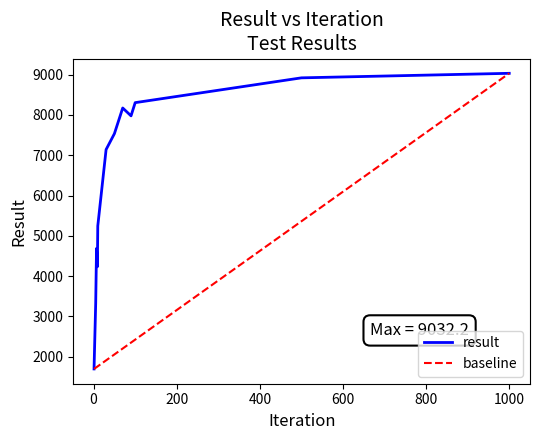

List the labels in order of value, smallest first.

1, 3, 5, 9, 7, 10, 30, 50, 90, 70, 100, 500, 1000